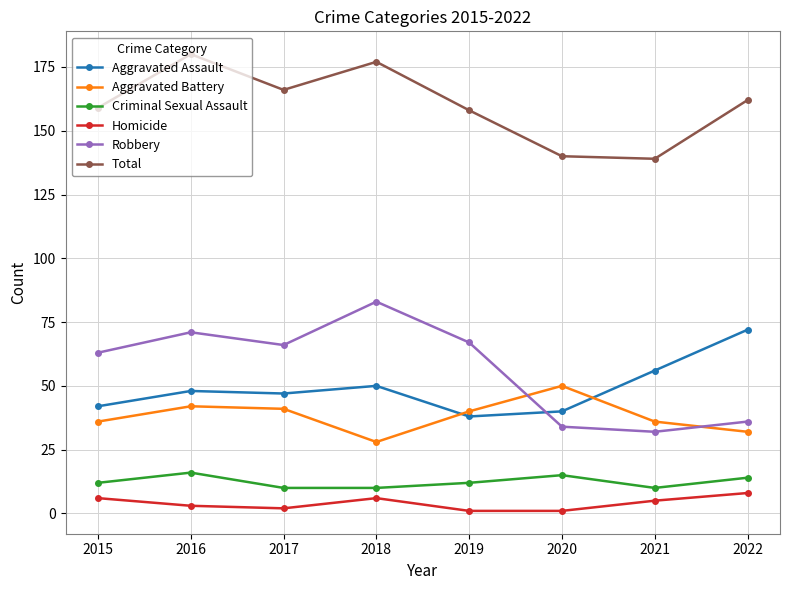

Where does the Robbery series first go above 66?

2016